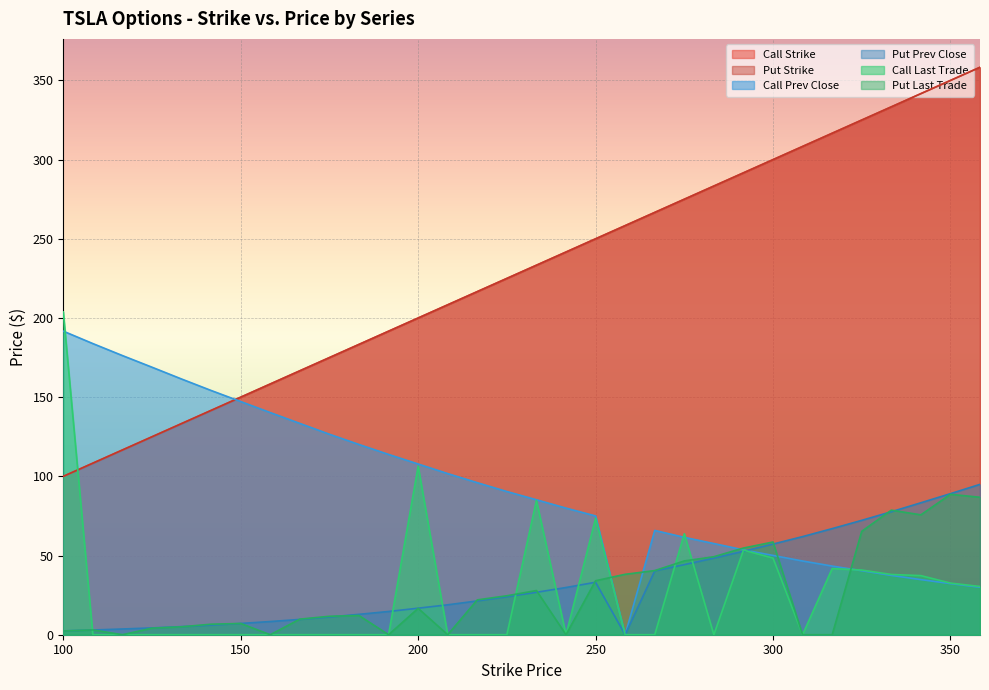

What is the sum of all Call Last Trade values?

855.2